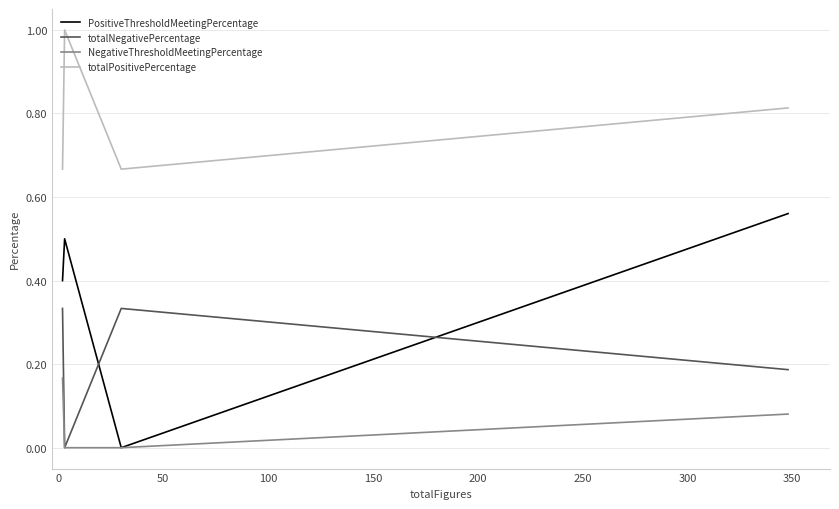

Rank the series by their maximum value, from highest to lowest.

totalPositivePercentage, PositiveThresholdMeetingPercentage, totalNegativePercentage, NegativeThresholdMeetingPercentage